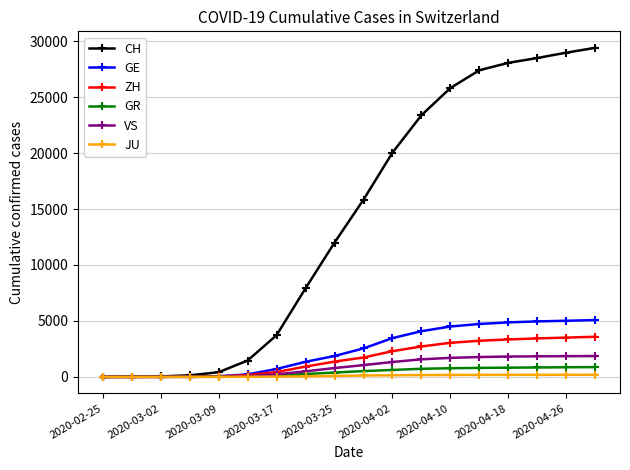

Count the number of data series in this chart.

6